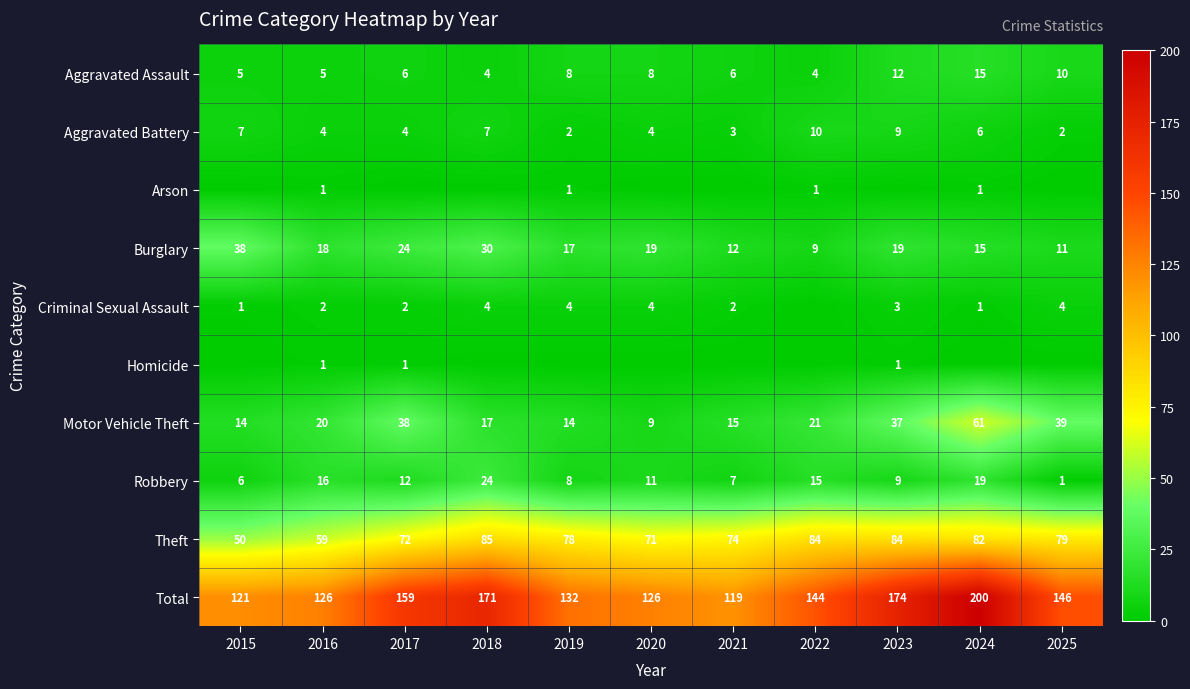

Is it true that Criminal Sexual Assault equals 2 at 2021?

True